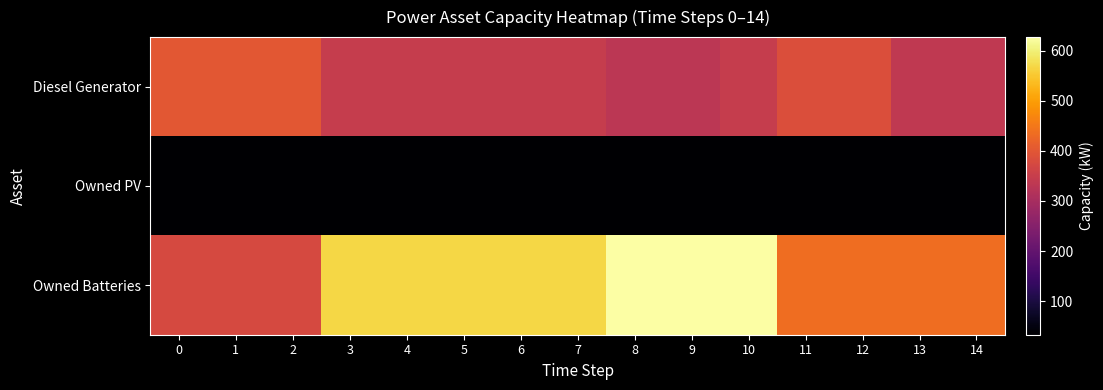

At which category is the sum across all series the highest?

10